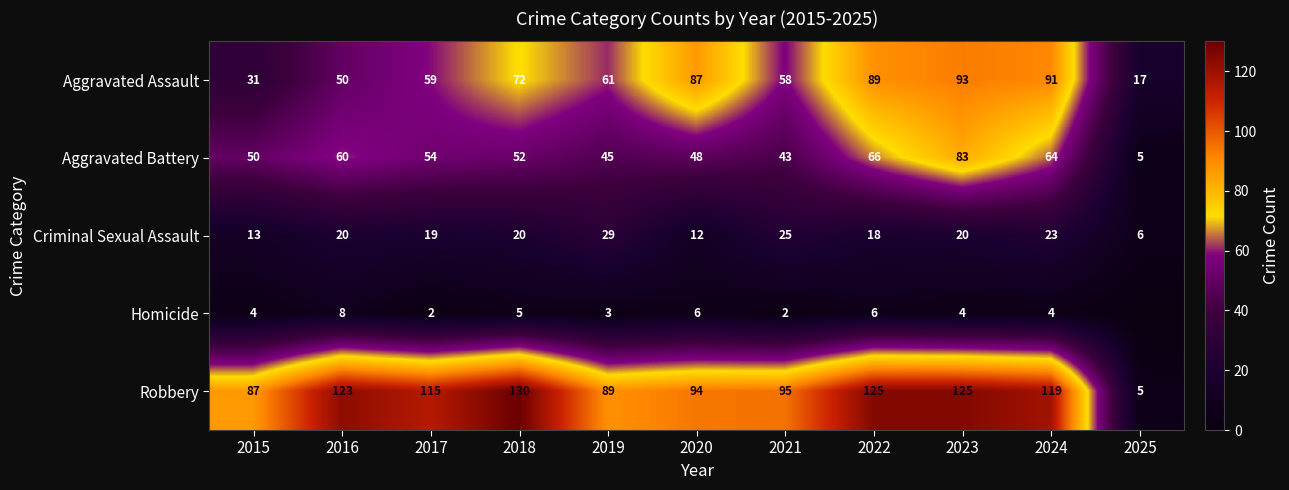

Which series changed the most between 2017 and 2023?

Aggravated Assault